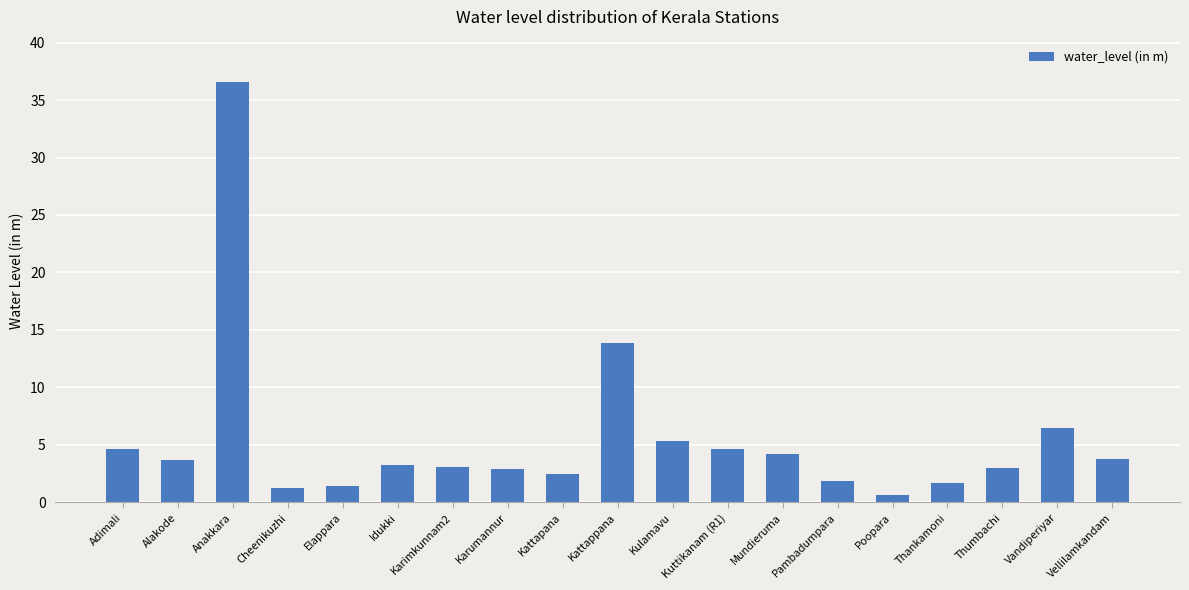

What is the label of the 8th bar from the right?

Kuttikanam (R1)